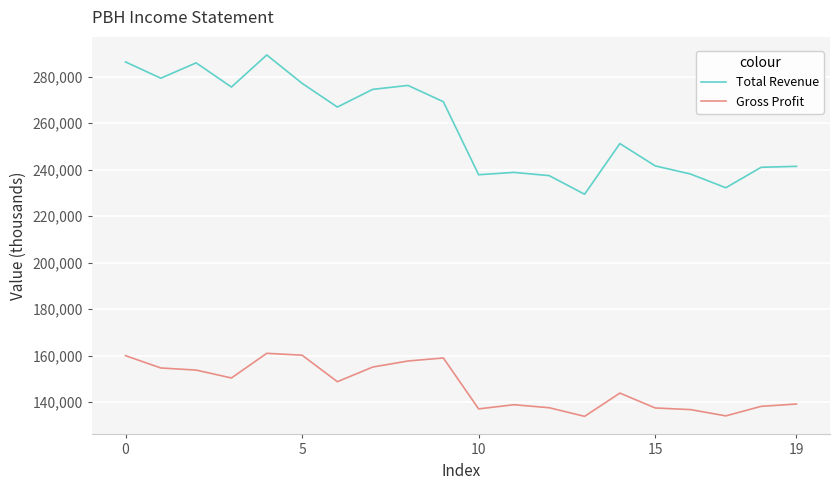

Which series has the largest range (max minus min)?

Total Revenue